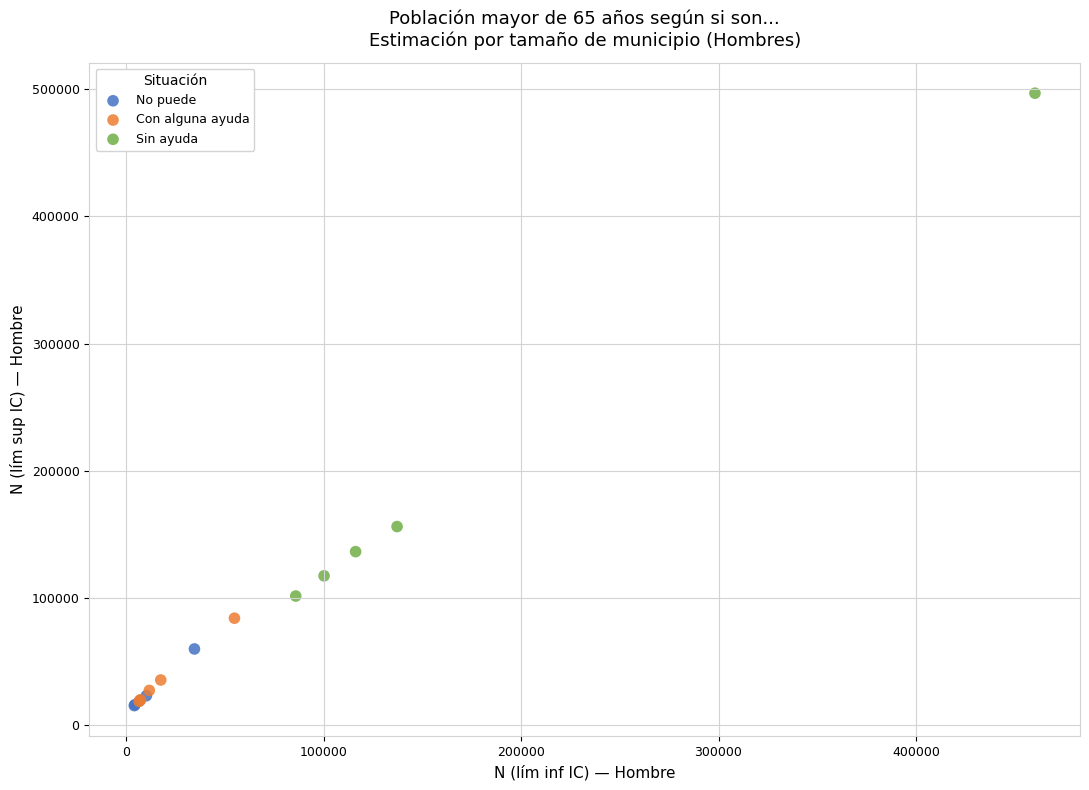

What are all the series names shown in the legend?

No puede, Con alguna ayuda, Sin ayuda